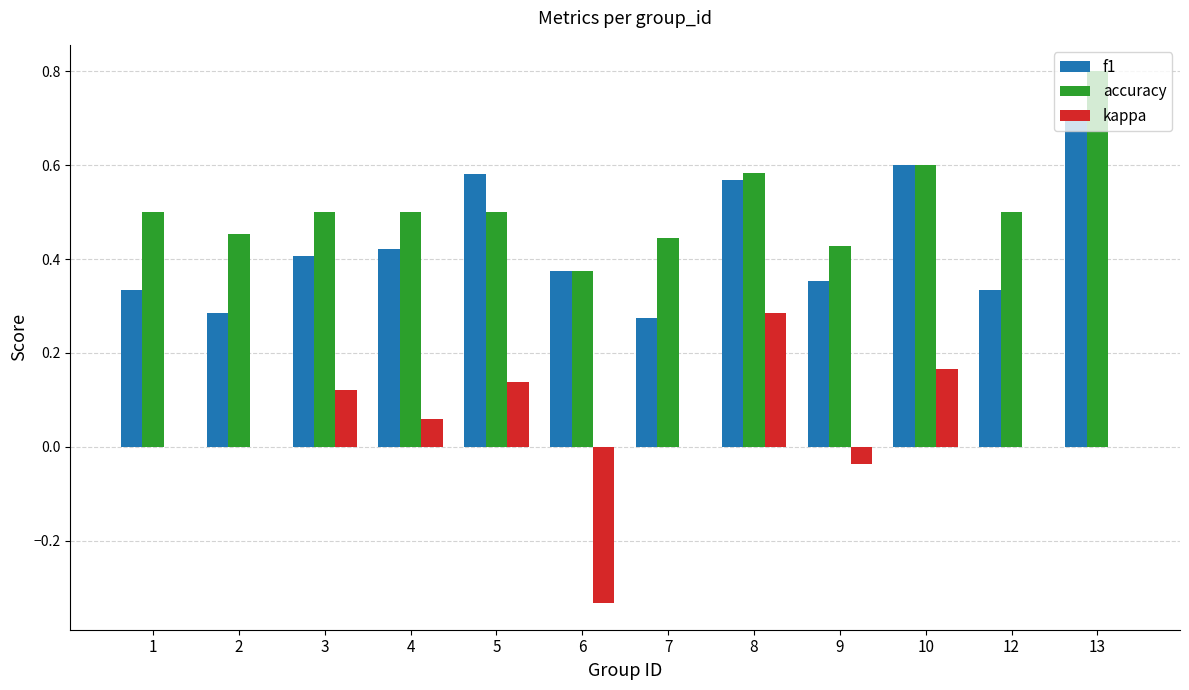

The value of f1 at 4 is 0.6. True or false?

False